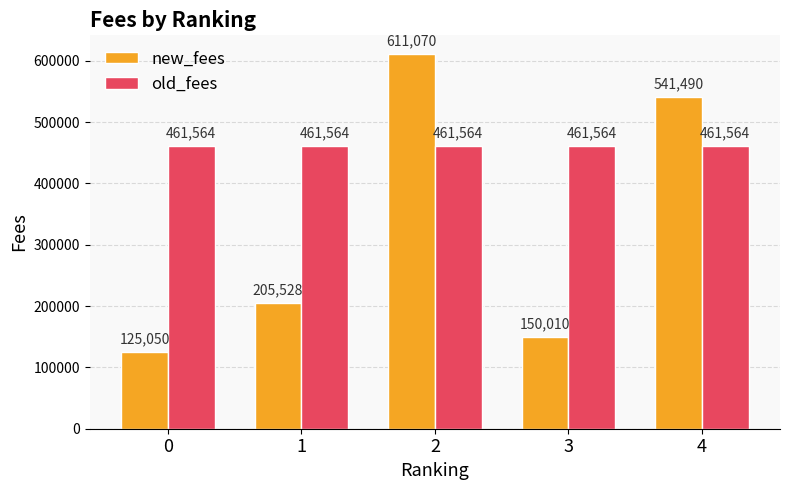

At 4, list the series in order from smallest to largest.

old_fees, new_fees